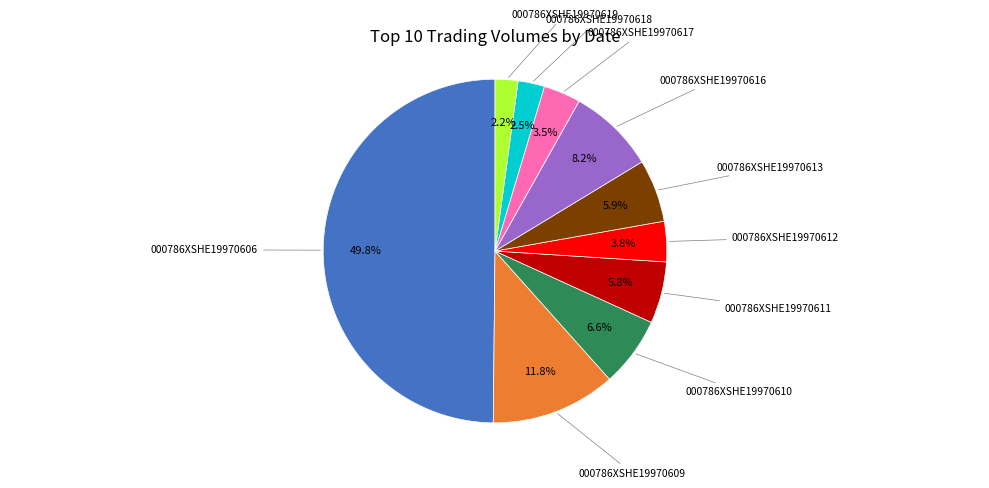

Which slice is the smallest?

000786XSHE19970619